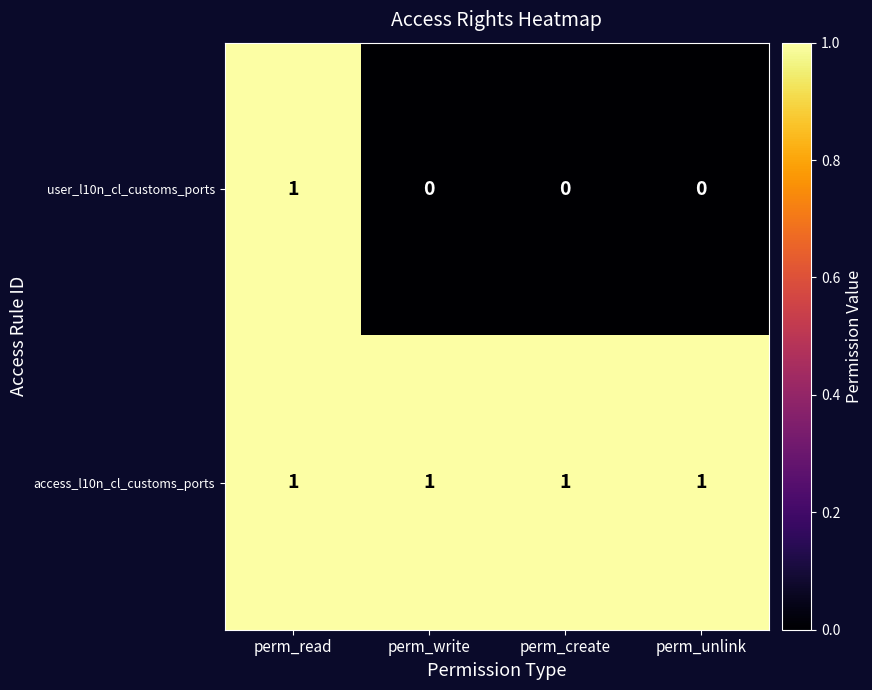

Which series has the largest range (max minus min)?

user_l10n_cl_customs_ports